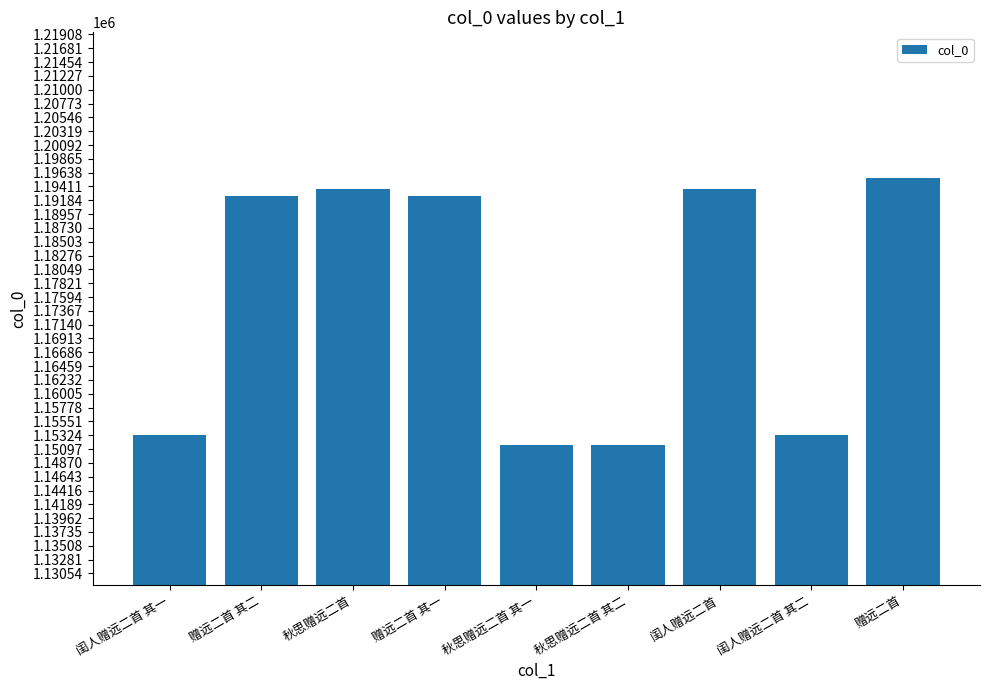

What is the sum of the values at 赠远二首 其一 and 闺人赠远二首 其一?

2345841